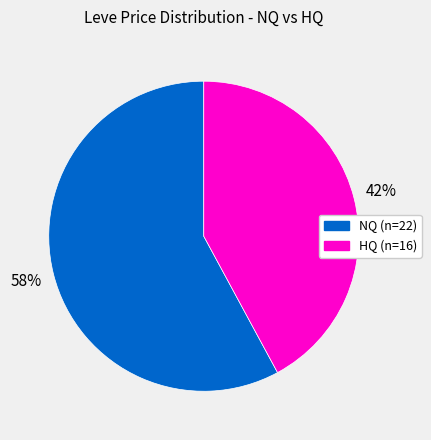

Is there a majority slice in this chart?

Yes